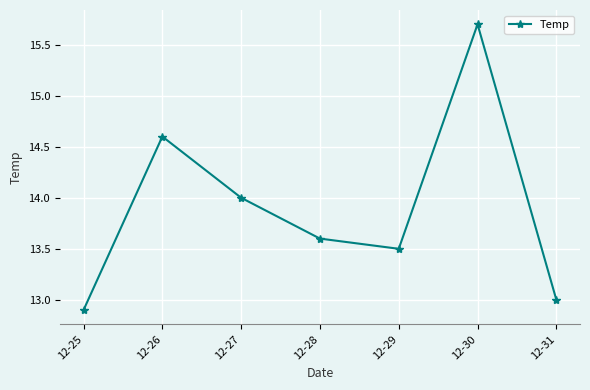

Between 12-28 and 12-29, which is larger?

12-28